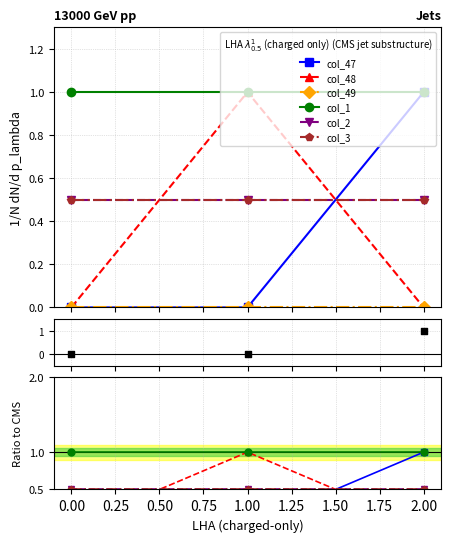

Which series reaches the maximum Y coordinate?

col_47